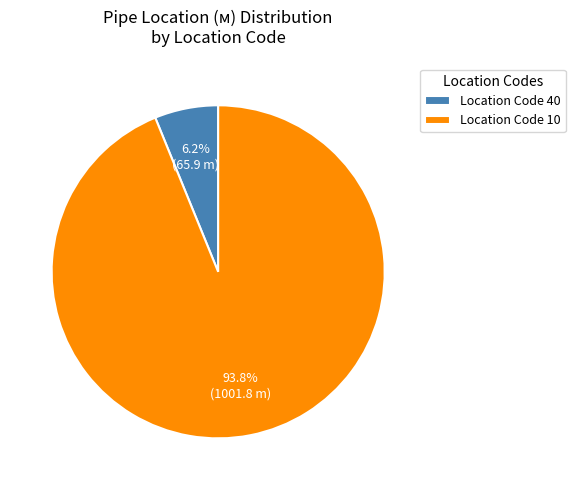

What percentage do Location Code 40 and Location Code 10 together represent?

100.0%